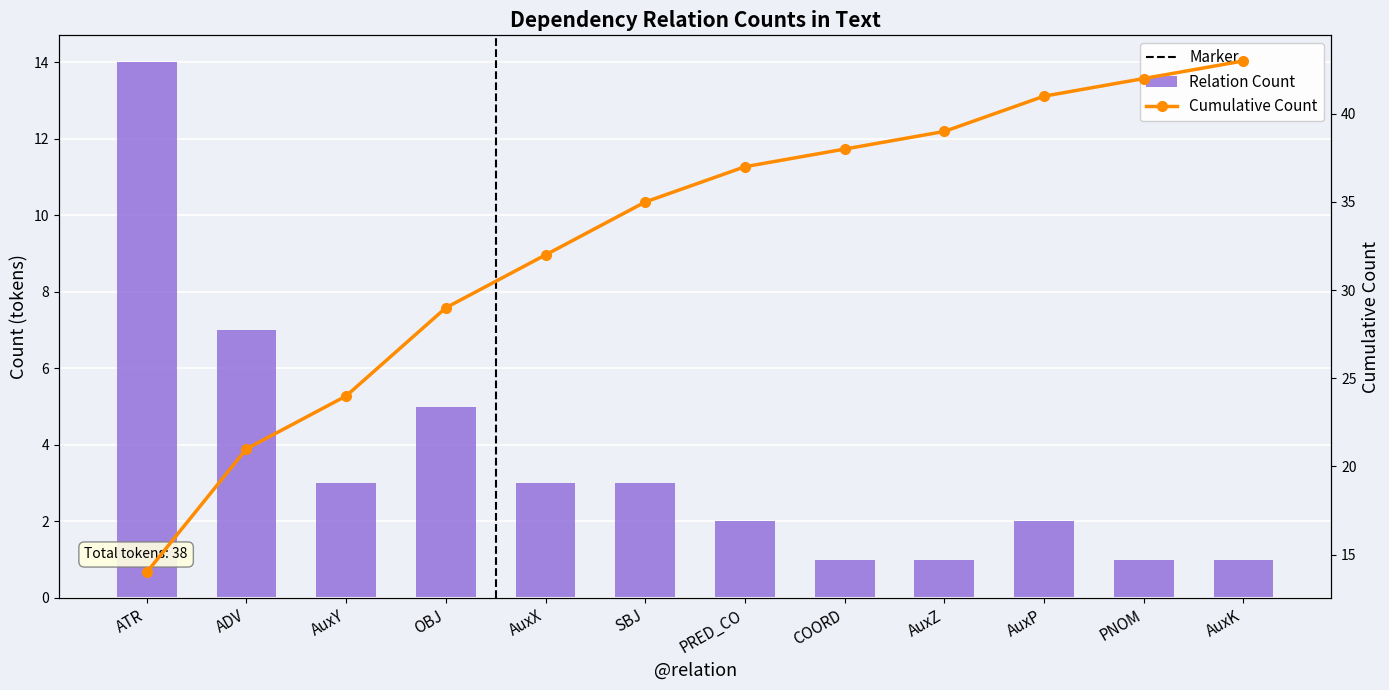

List the labels in order of value, smallest first.

COORD, AuxZ, PNOM, AuxK, PRED_CO, AuxP, AuxY, AuxX, SBJ, OBJ, ADV, ATR